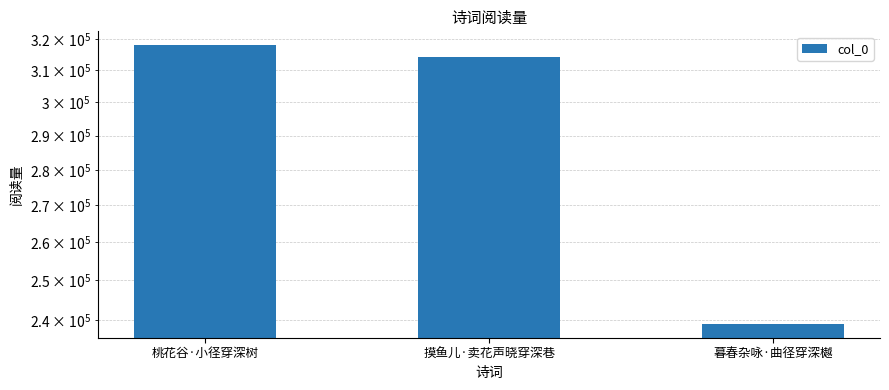

Reading right to left, extract all data points from this chart.

暮春杂咏·曲径穿深樾=239138	摸鱼儿·卖花声晓穿深巷=314244	桃花谷·小径穿深树=318102